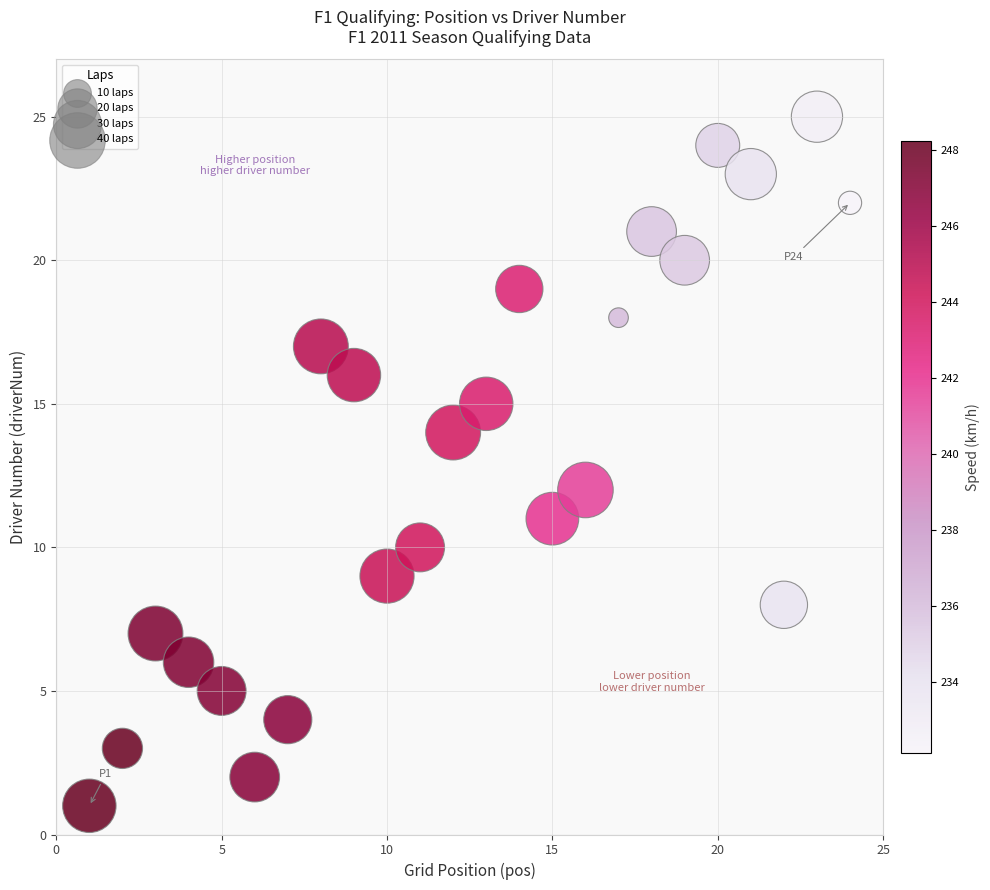

What is the range of Y values (max minus min)?

24